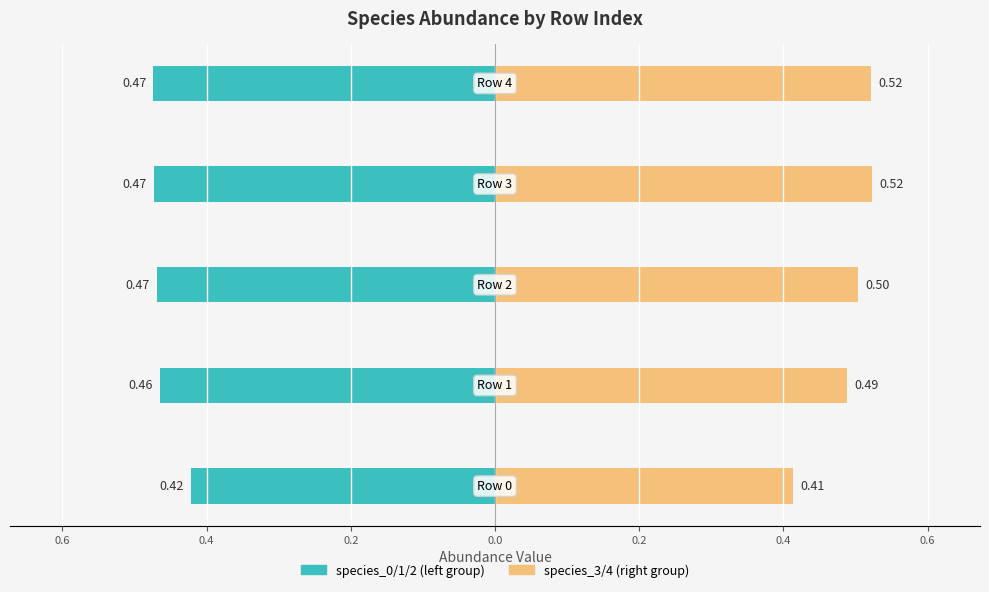

Reading left to right, what are all the values shown in this chart?

species_0/1/2 (left group): 0.8=-0.4	0.6=-0.5	0.4=-0.5	0.2=-0.5	0.0=-0.5
species_3/4 (right group): 0.8=0.4	0.6=0.5	0.4=0.5	0.2=0.5	0.0=0.5